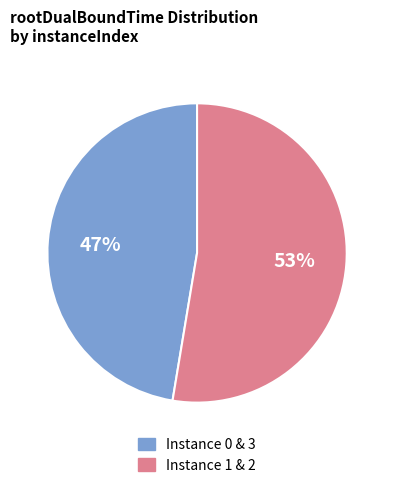

Is there a majority slice in this chart?

Yes